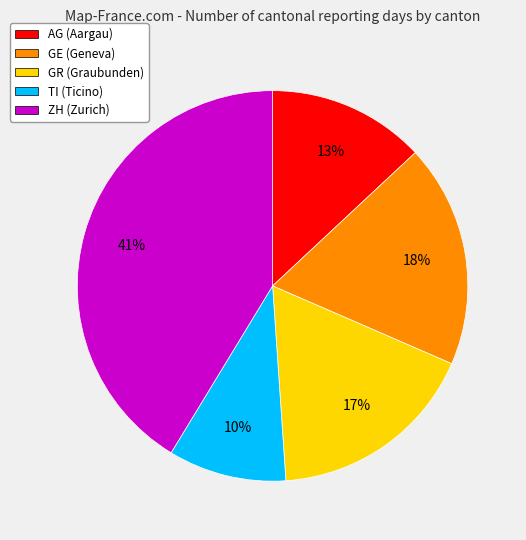

Which category has the smallest portion of the pie?

TI